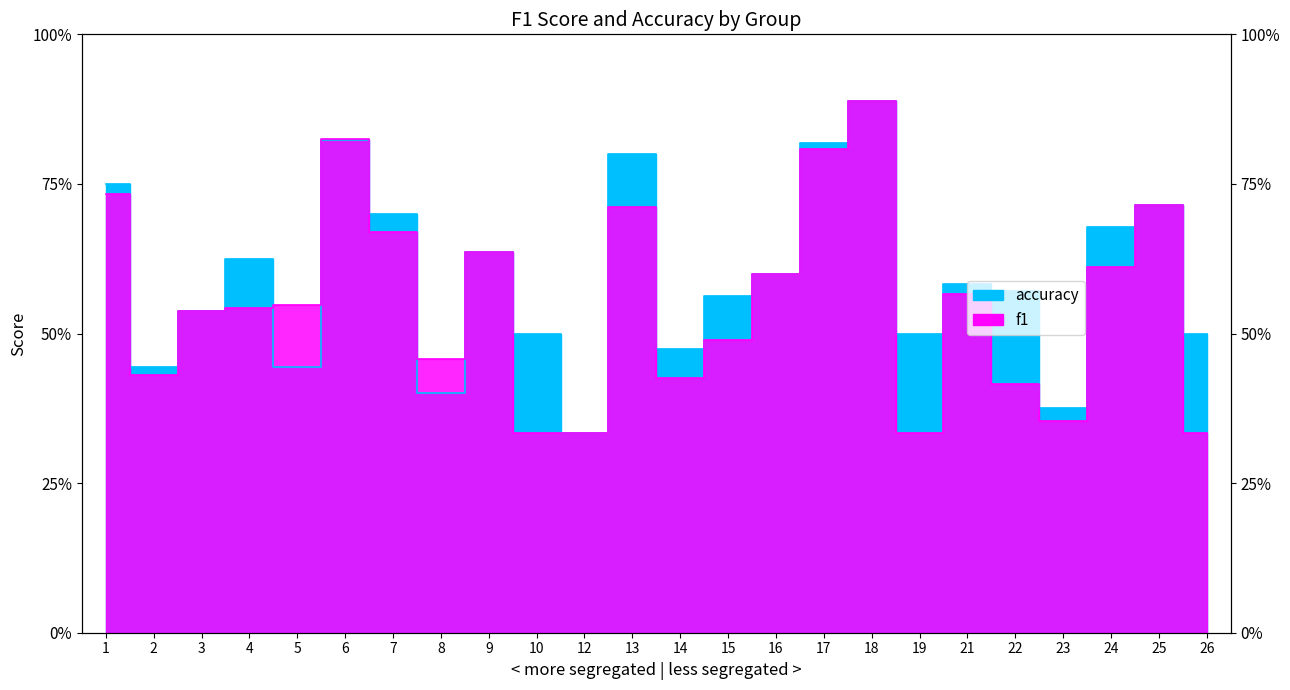

The value of accuracy at 26 is 0.7. True or false?

False